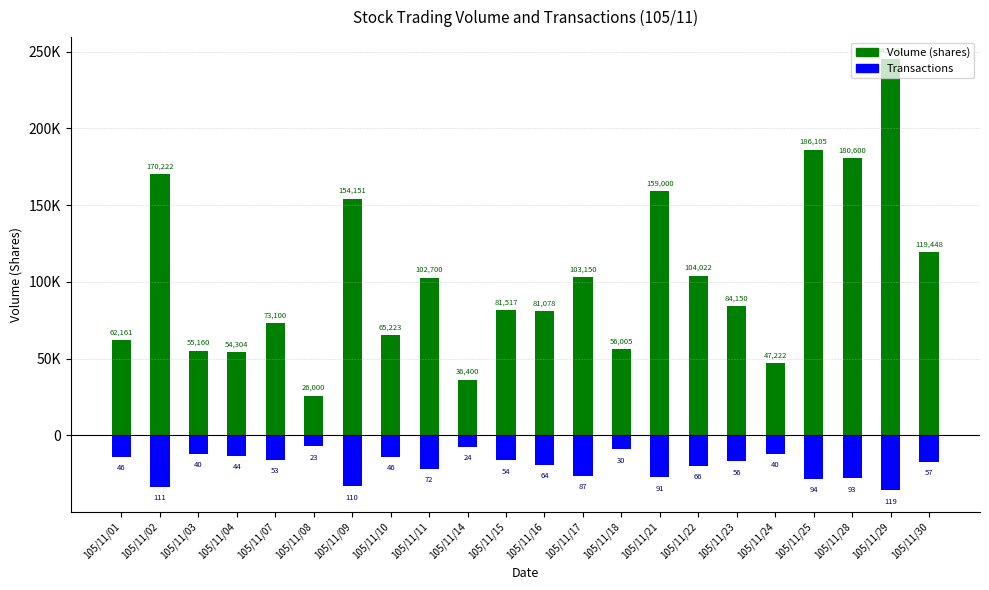

The value of Volume (shares) at 105/11/01 is 99170. True or false?

False